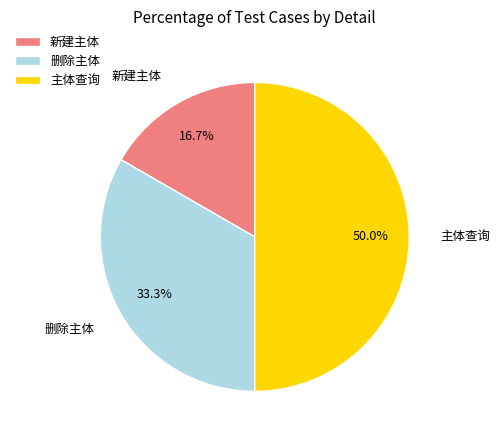

What is the total percentage of 删除主体 and 新建主体?

50.0%